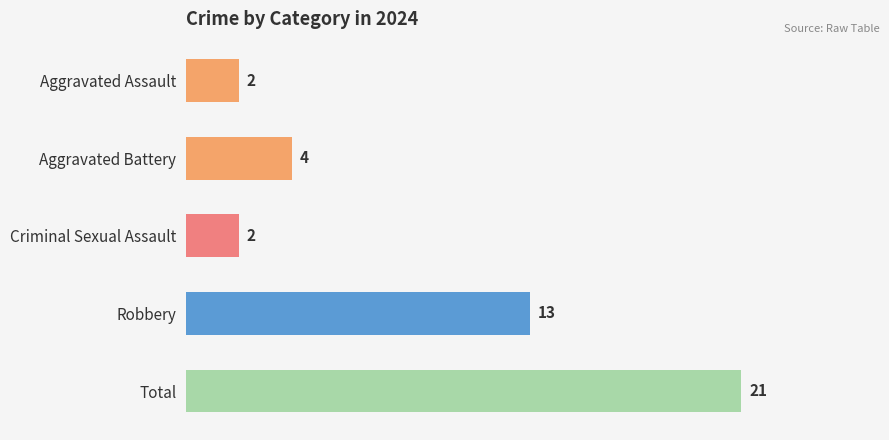

Reading top to bottom, what are all the values shown in this chart?

Aggravated Assault=2	Aggravated Battery=4	Criminal Sexual Assault=2	Robbery=13	Total=21